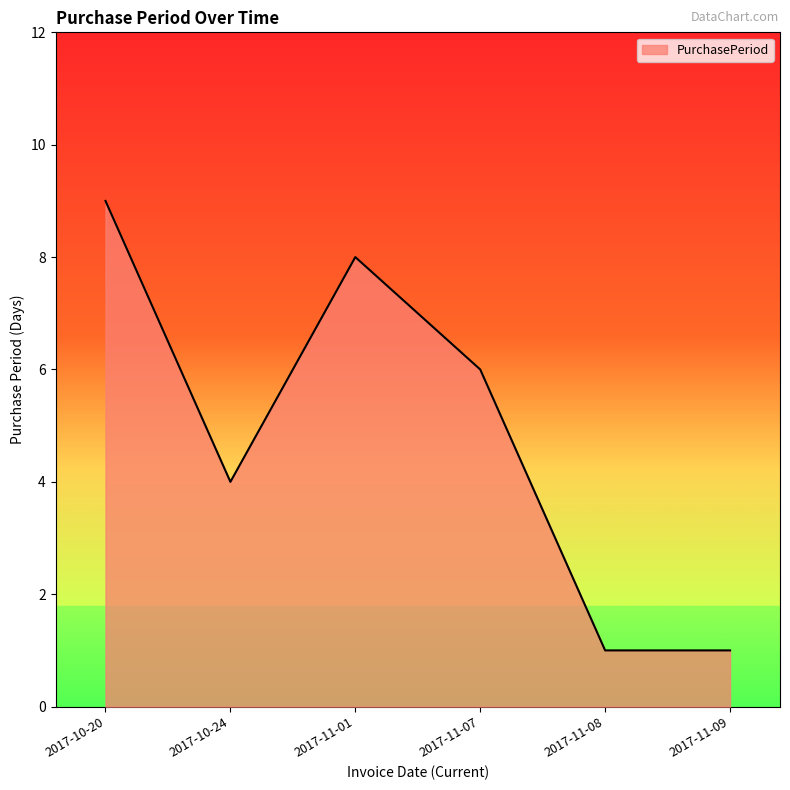

What position from the right is 2017-11-07?

3